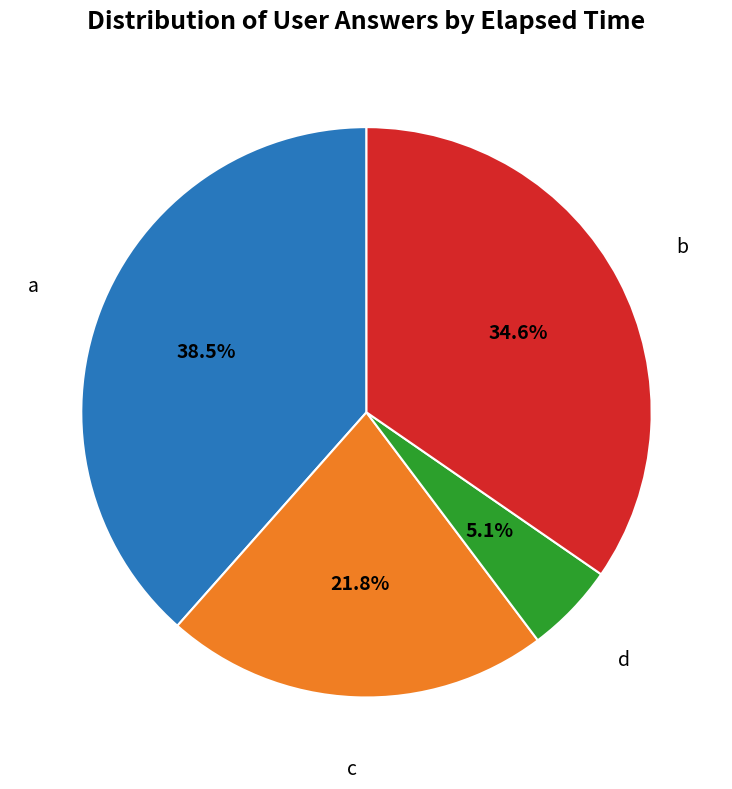

What is the total percentage of a and b?

73.1%